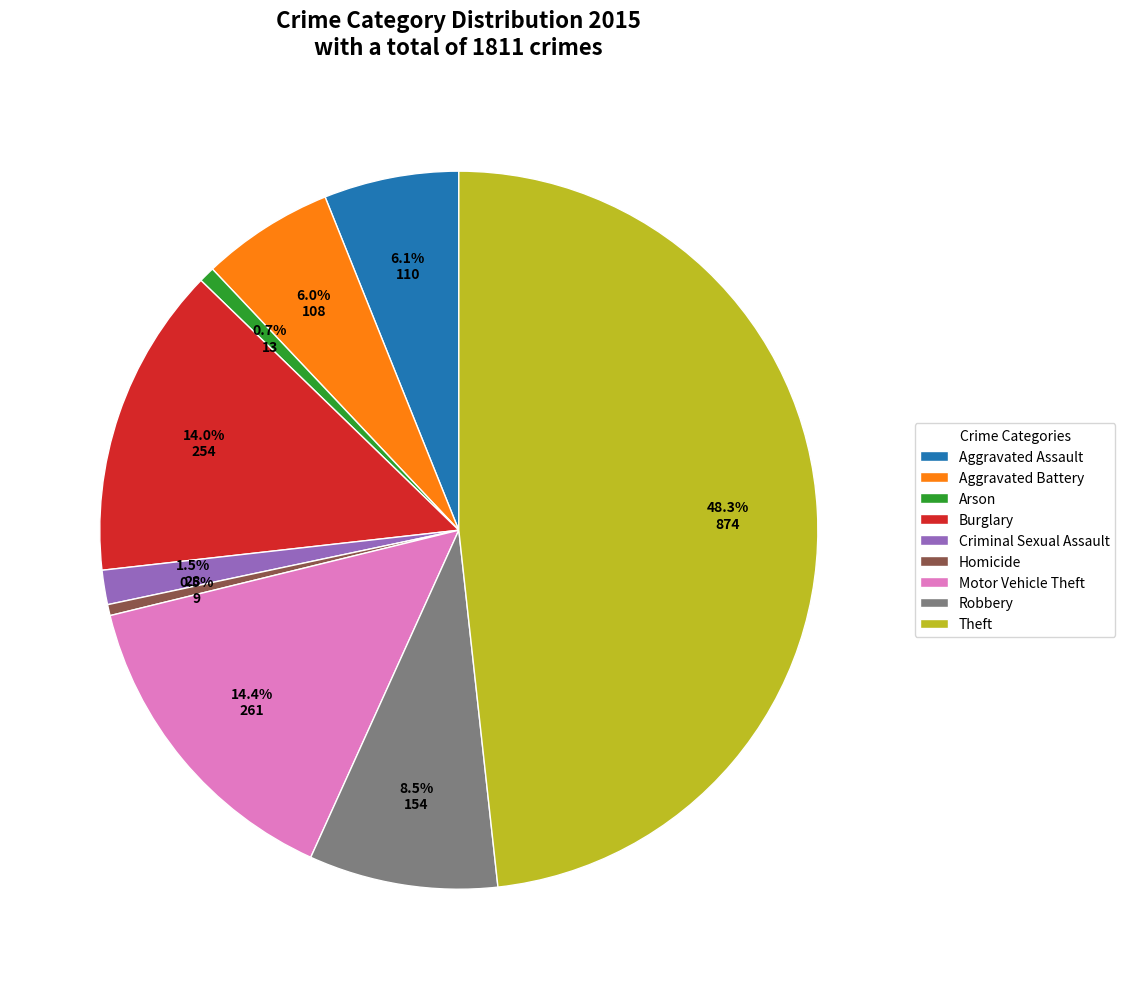

To the nearest percent, what is the average slice percentage?

11%